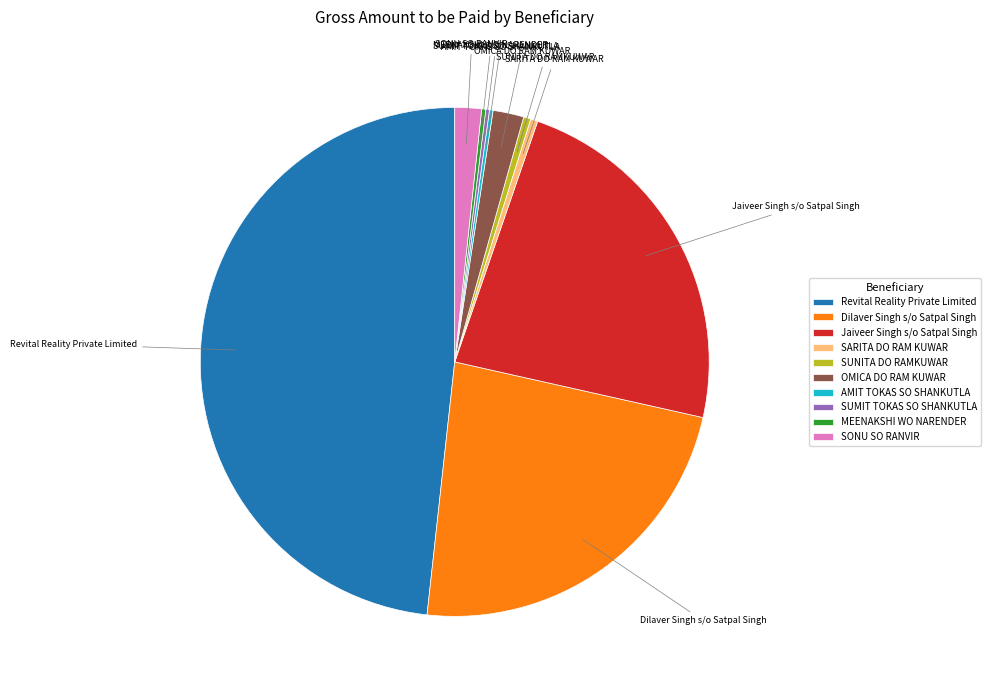

Is it true that SUNITA DO RAMKUWAR is 7% of the pie?

False